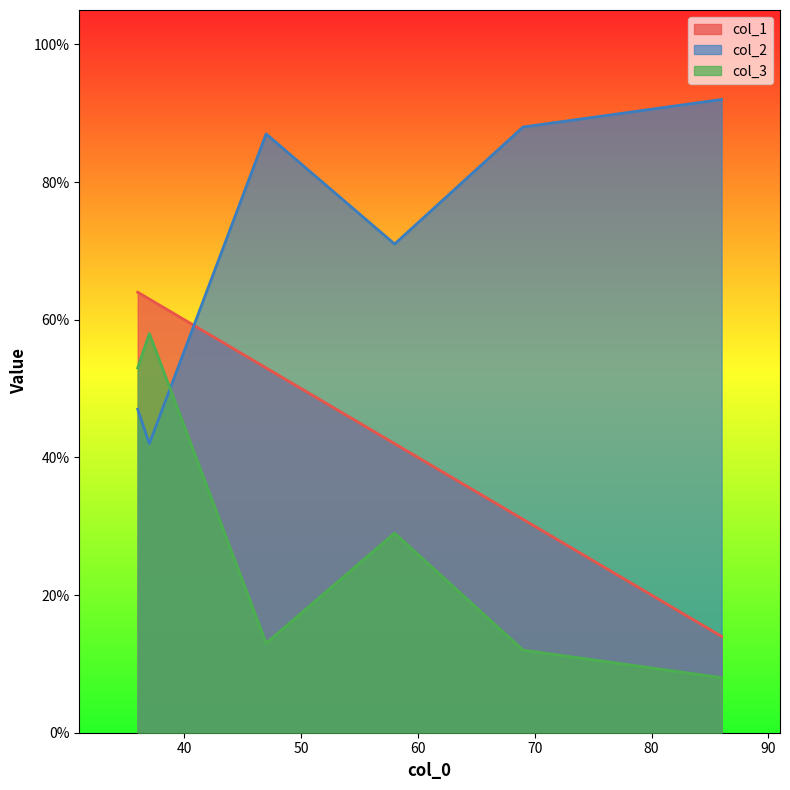

How many intersections are there between col_1 and col_2?

1